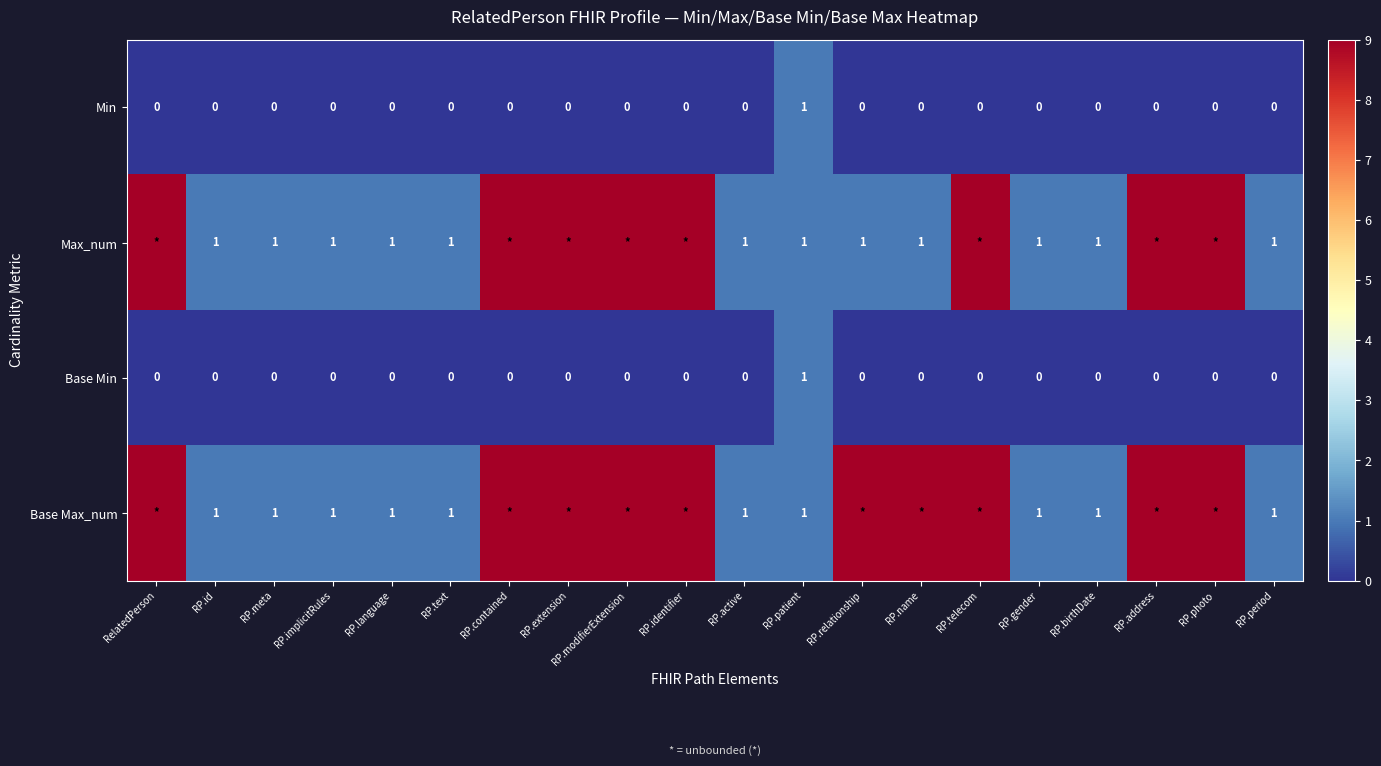

How many series are shown in this chart?

4